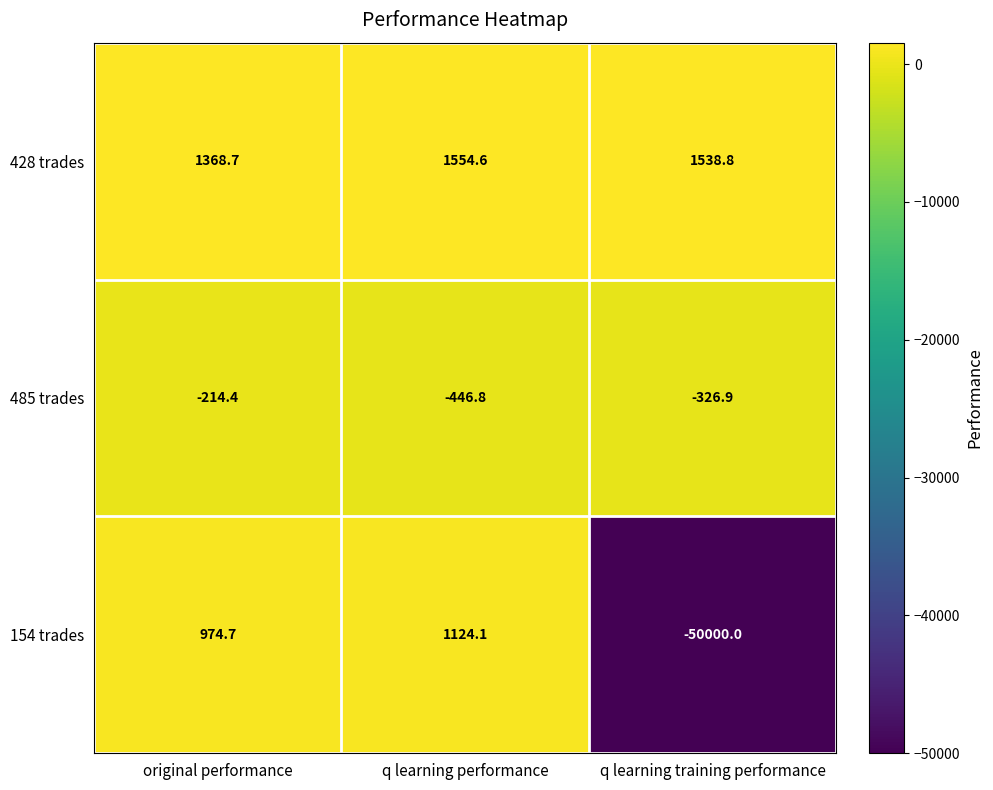

Where is 428 trades nearest to the value 1461?

q learning training performance